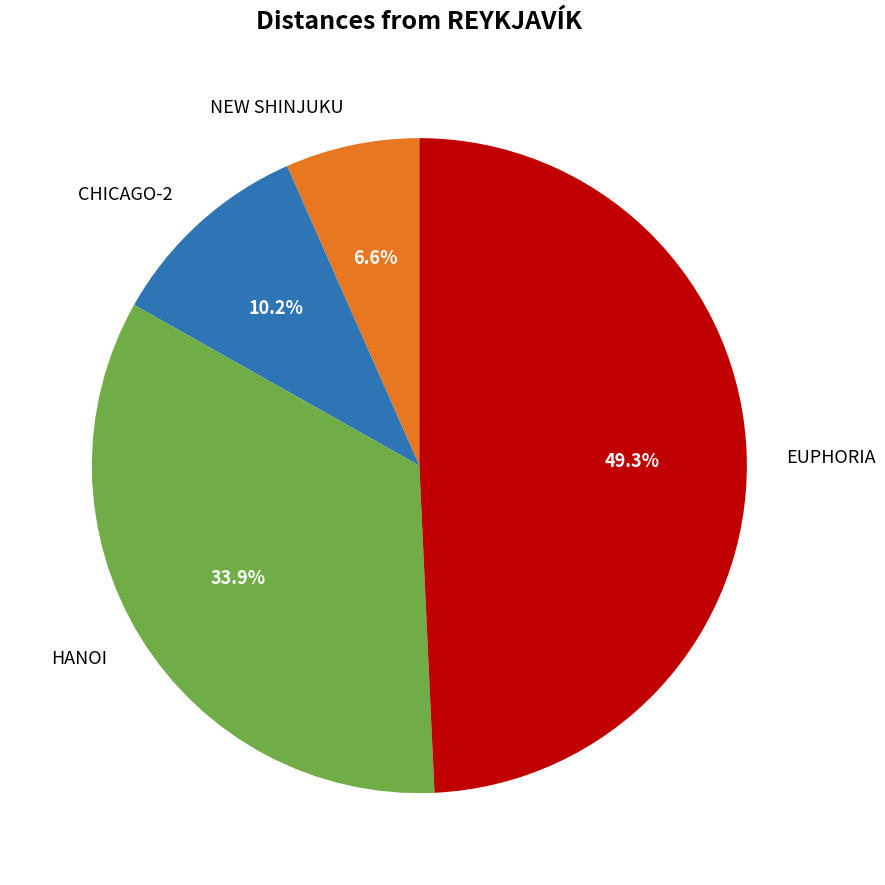

Which category has the biggest portion of the pie?

EUPHORIA